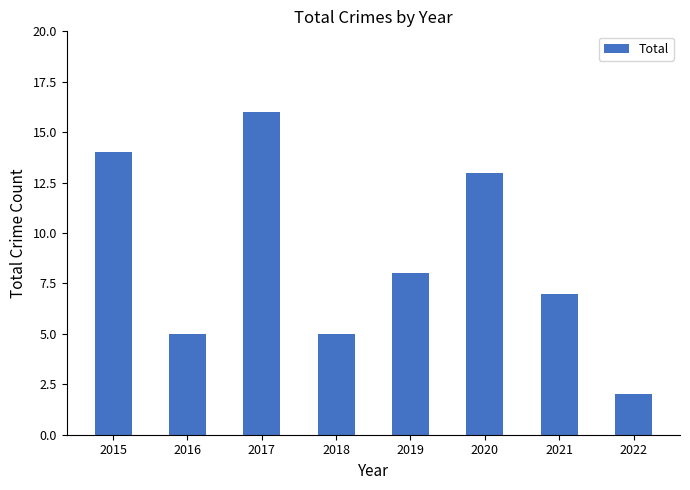

The chart shows a value of 14 at 2015. True or false?

True